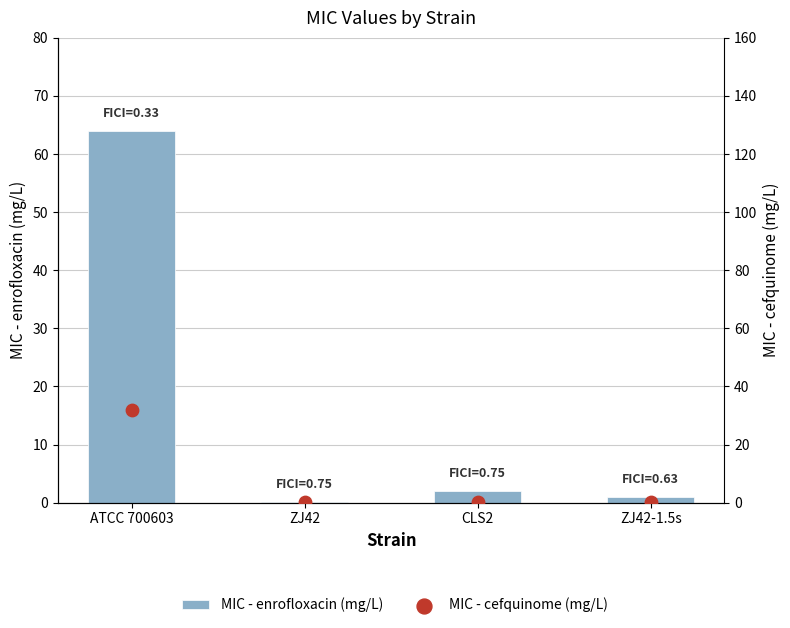

What are all the series names shown in the legend?

MIC - enrofloxacin (mg/L), MIC - cefquinome (mg/L)